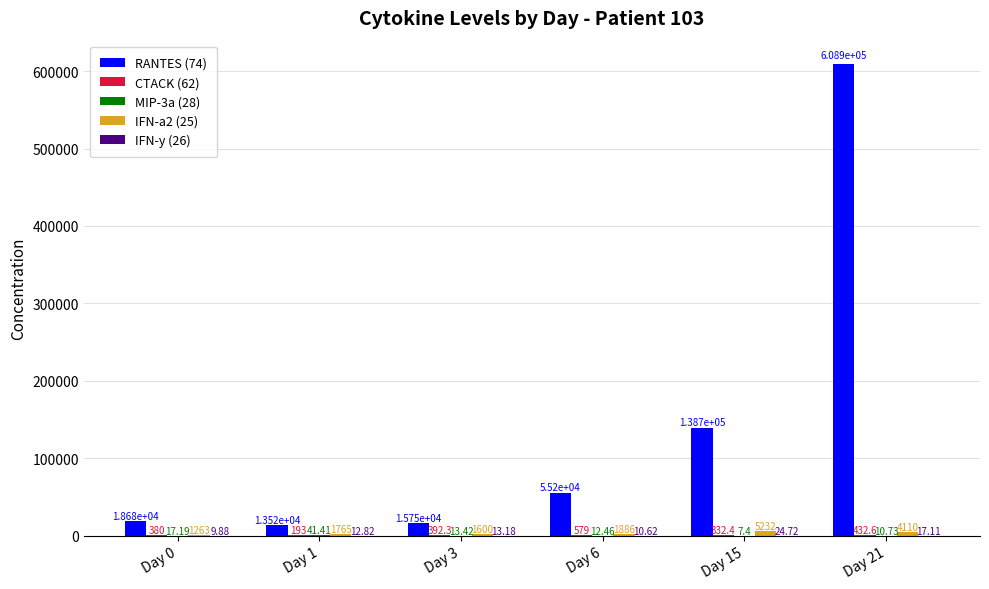

Which series has the largest total across all categories?

RANTES (74)